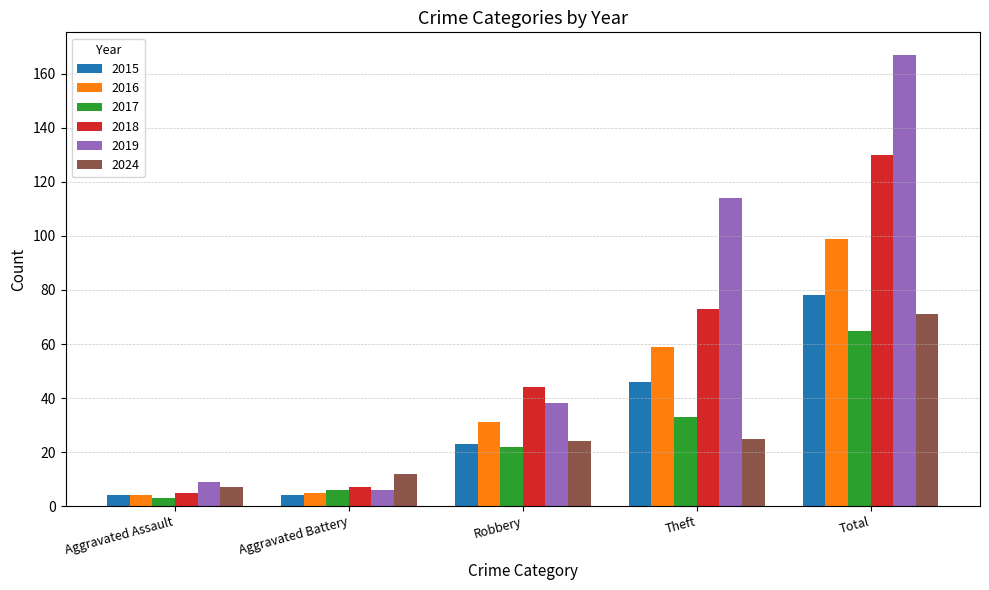

What is the minimum value shown in the chart?

3